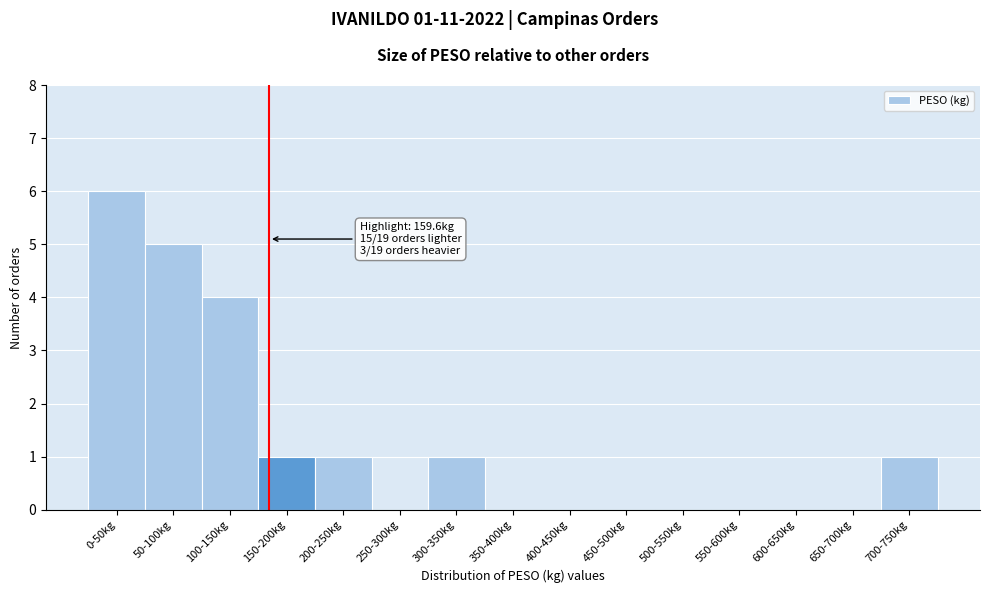

Reading left to right, extract all data points from this chart.

0-50kg=6	50-100kg=5	100-150kg=4	150-200kg=1	200-250kg=1	250-300kg=0	300-350kg=1	350-400kg=0	400-450kg=0	450-500kg=0	500-550kg=0	550-600kg=0	600-650kg=0	650-700kg=0	700-750kg=1